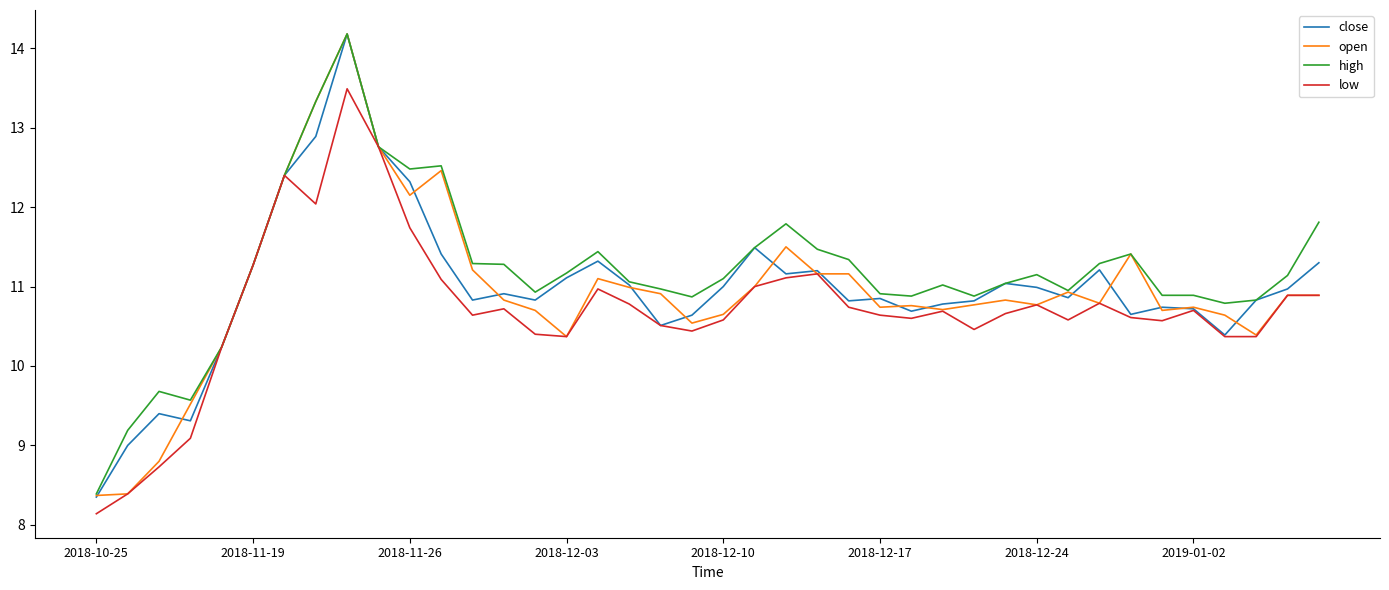

In close, how many points are lower than both neighbors (excluding endpoints)?

10